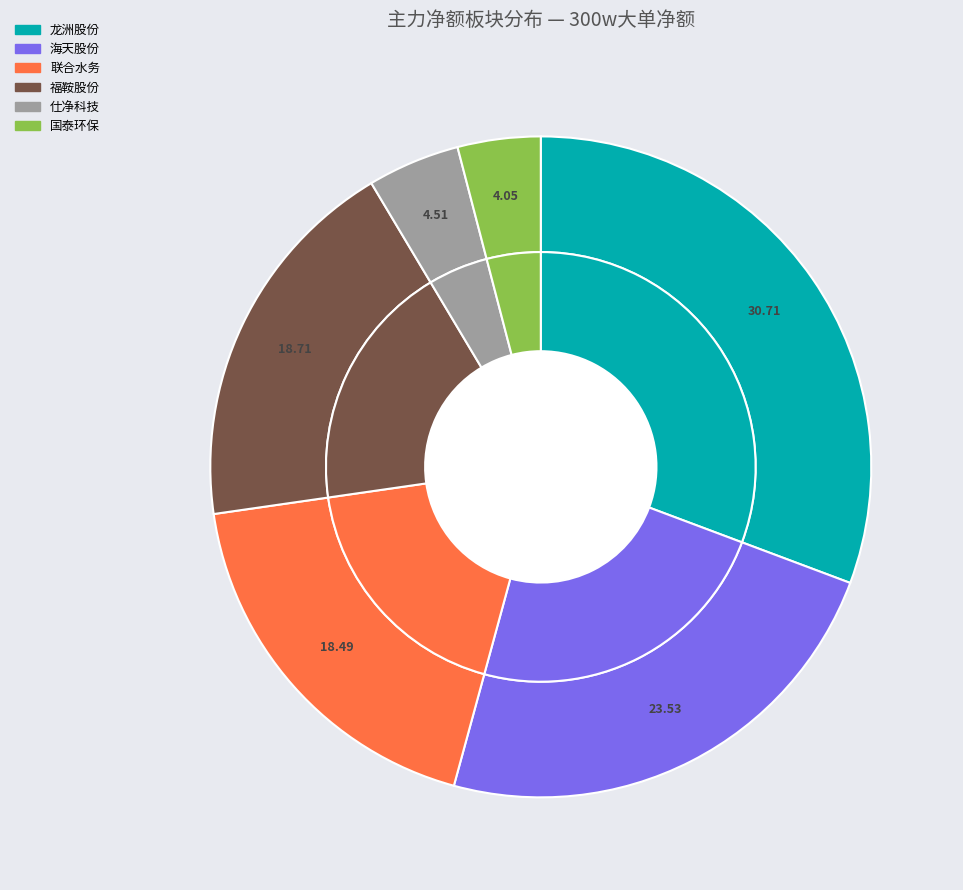

To the nearest percent, what portion does 仕净科技 represent?

5%